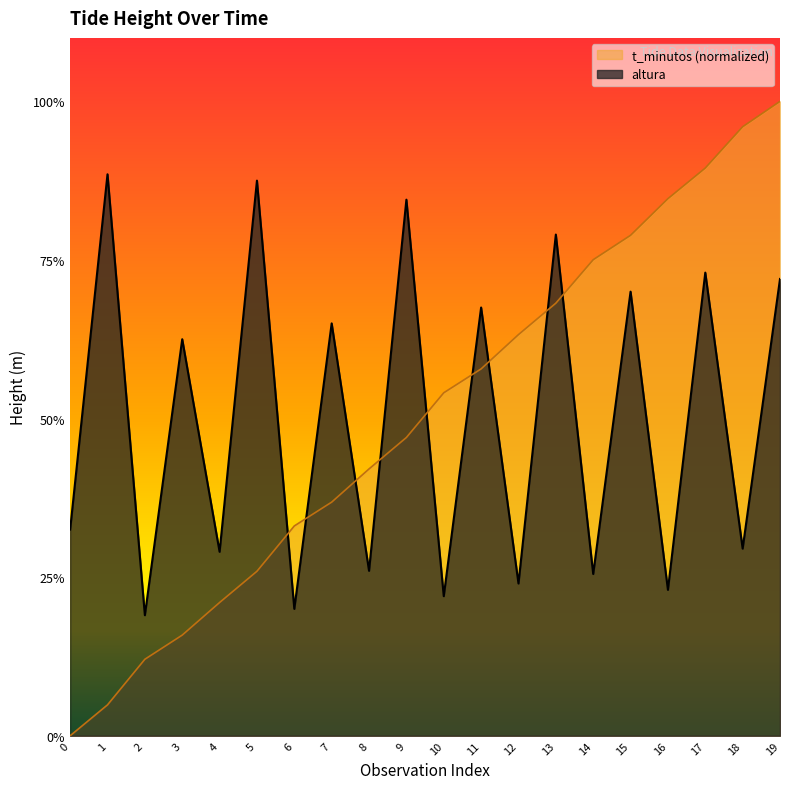

Where is the first local maximum for altura?

1